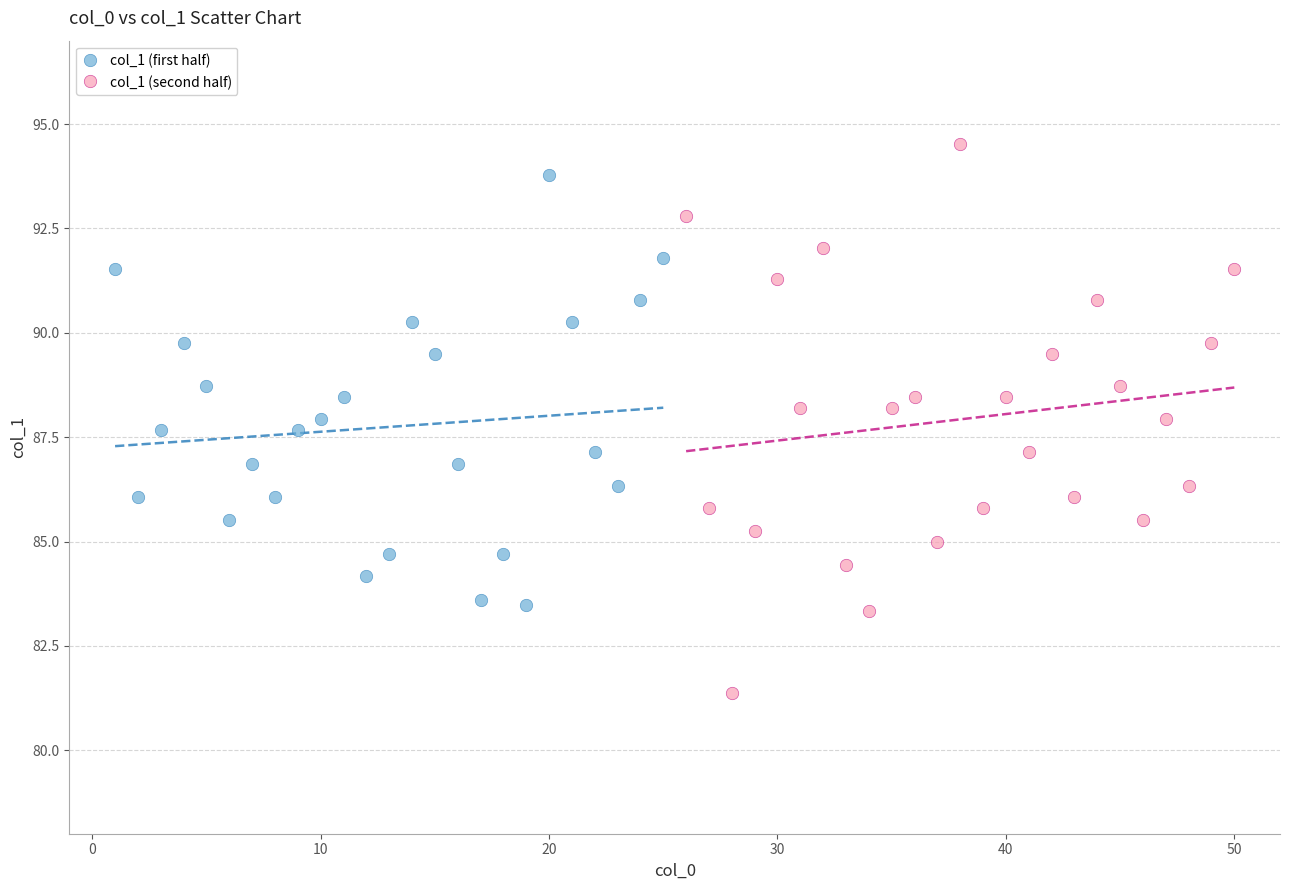

Which series has the largest Y range (max minus min)?

col_1 (second half)